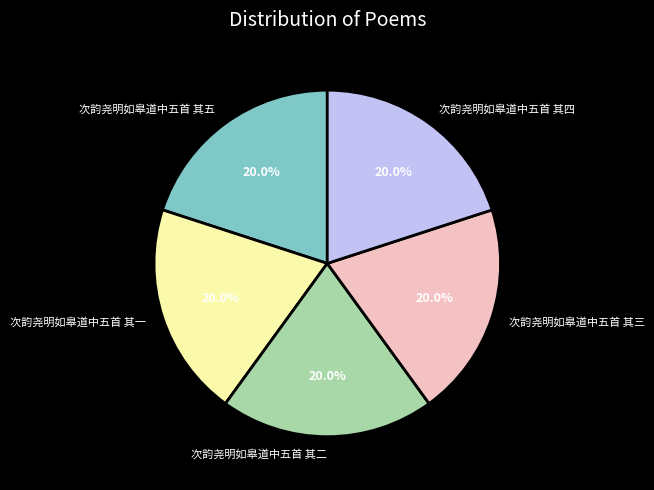

To the nearest percent, what portion does 次韵尧明如皋道中五首 其五 represent?

20%